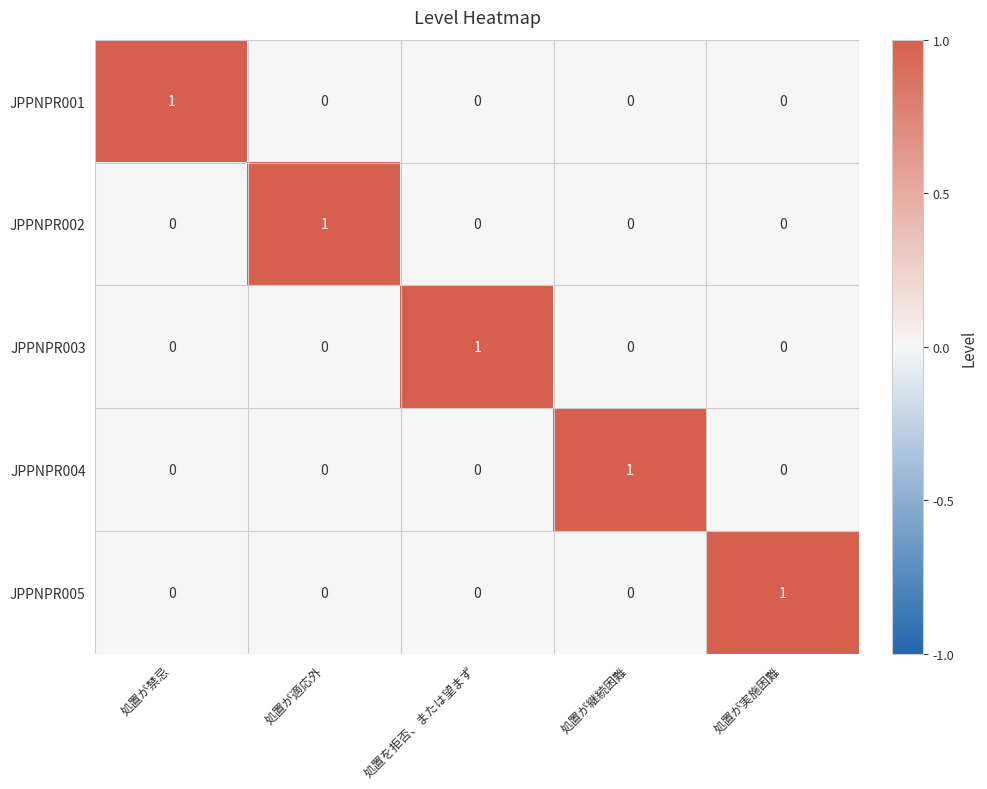

The value of JPPNPR004 at 処置を拒否、または望まず is 0. True or false?

True